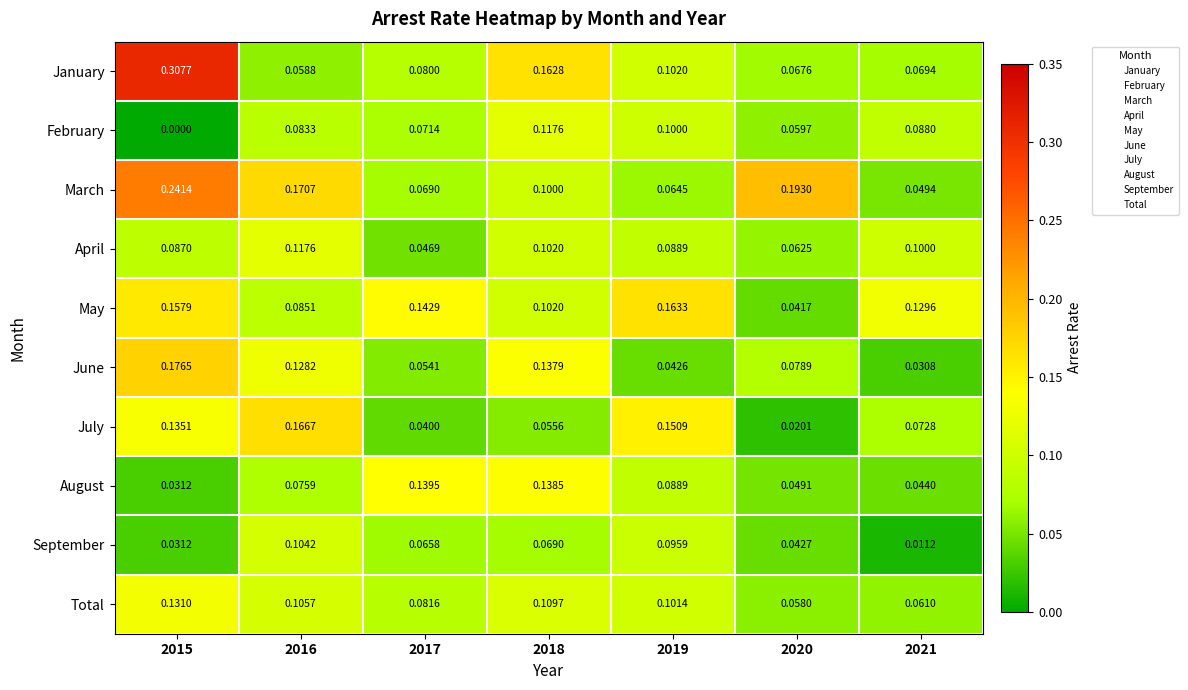

Which series has the largest total across all categories?

March